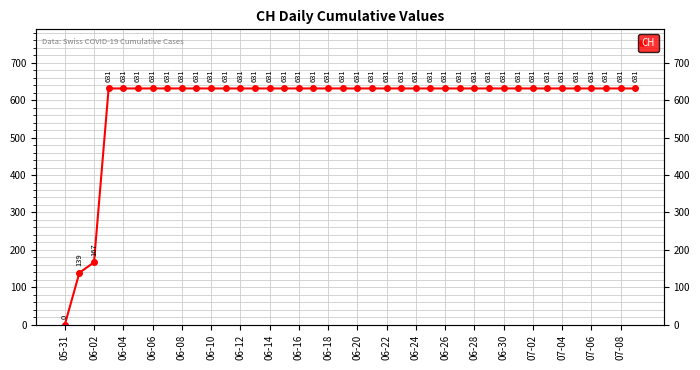

What is the average value?

591